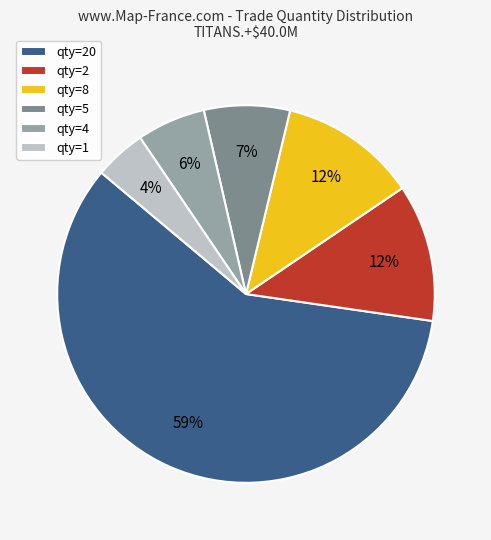

How many segments does this pie chart have?

6